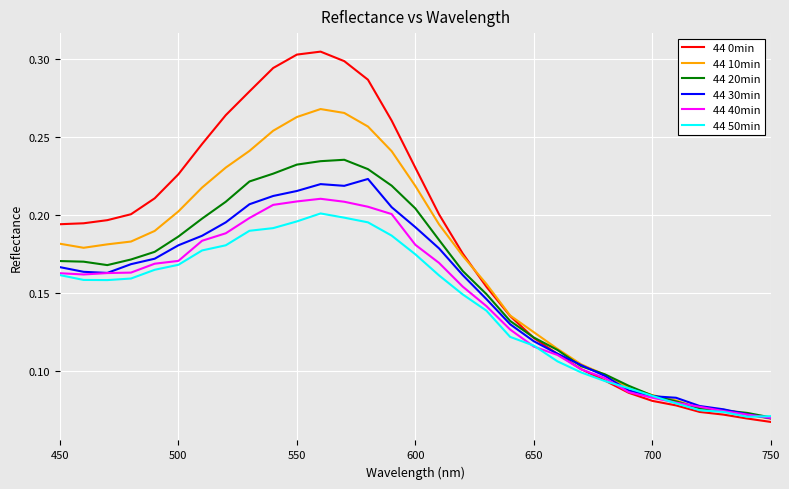

True or false: 44 50min has more than 0 interior local peaks.

True